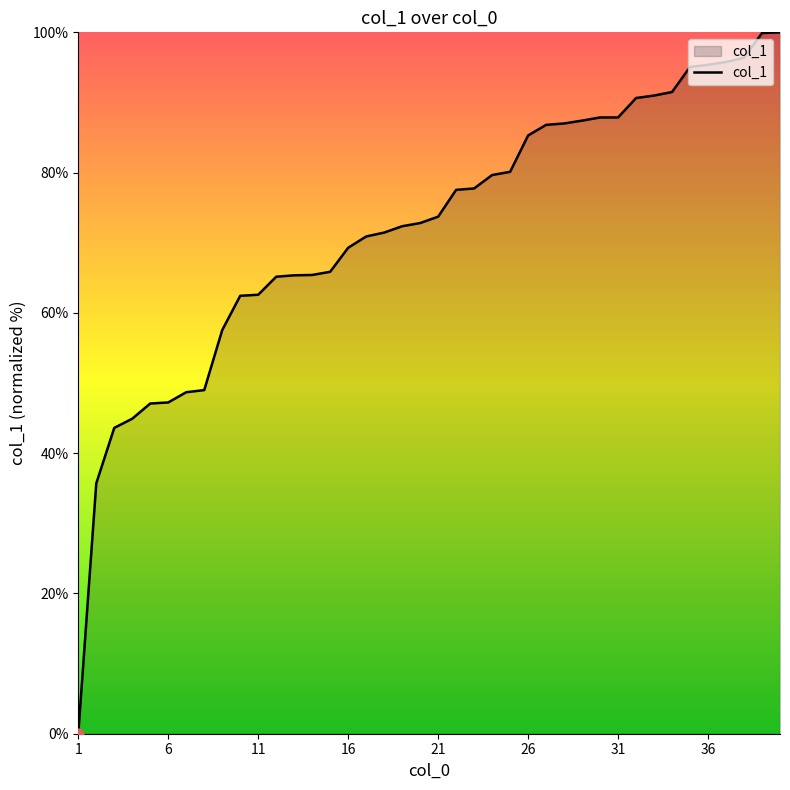

What is the difference between the maximum and minimum values?

100.0